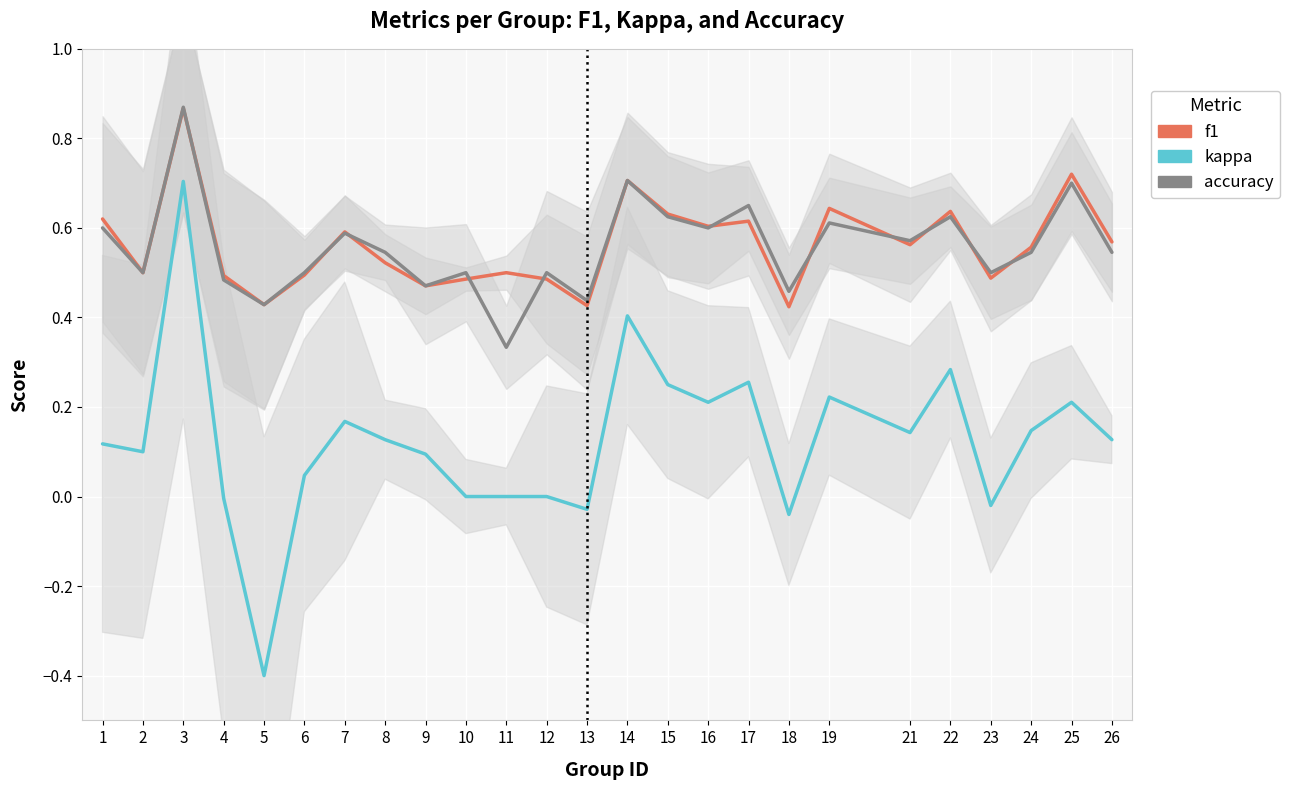

What is the smallest value displayed?

-0.4